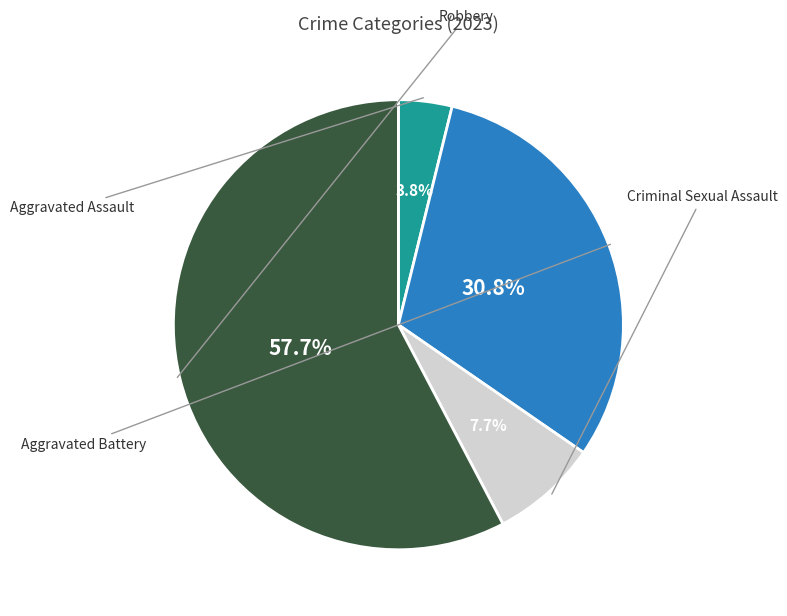

Is there any slice that represents more than half of the pie?

Yes